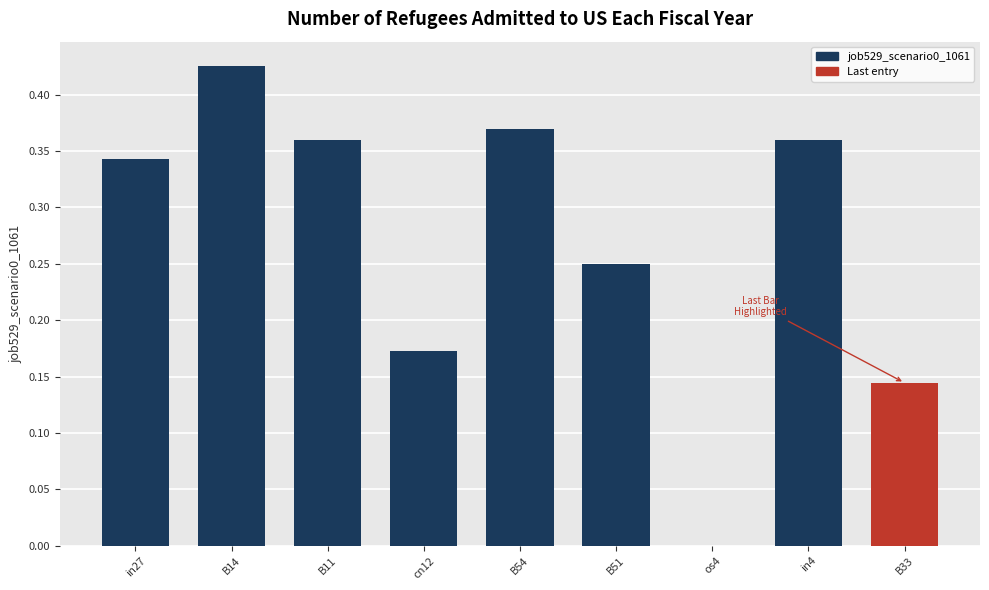

What is the sum of all values?

2.4